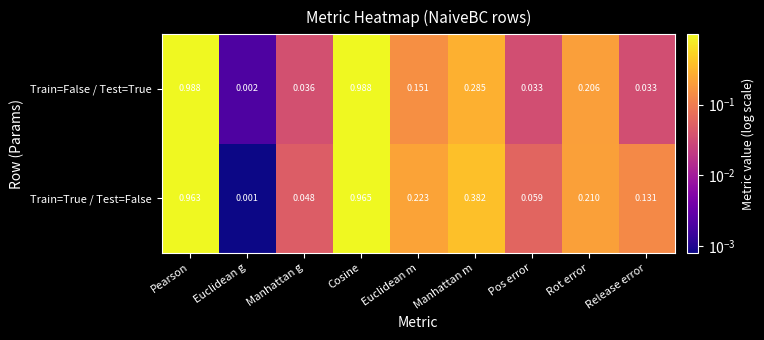

At which label does Train=False / Test=True reach its minimum?

Euclidean g